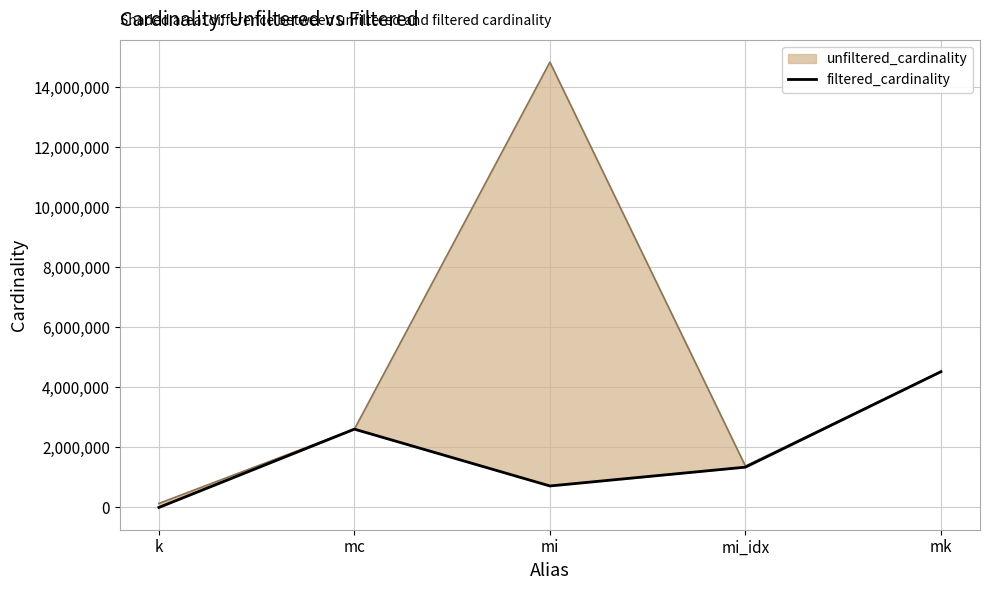

What is the label of the 3rd point from the left?

mi